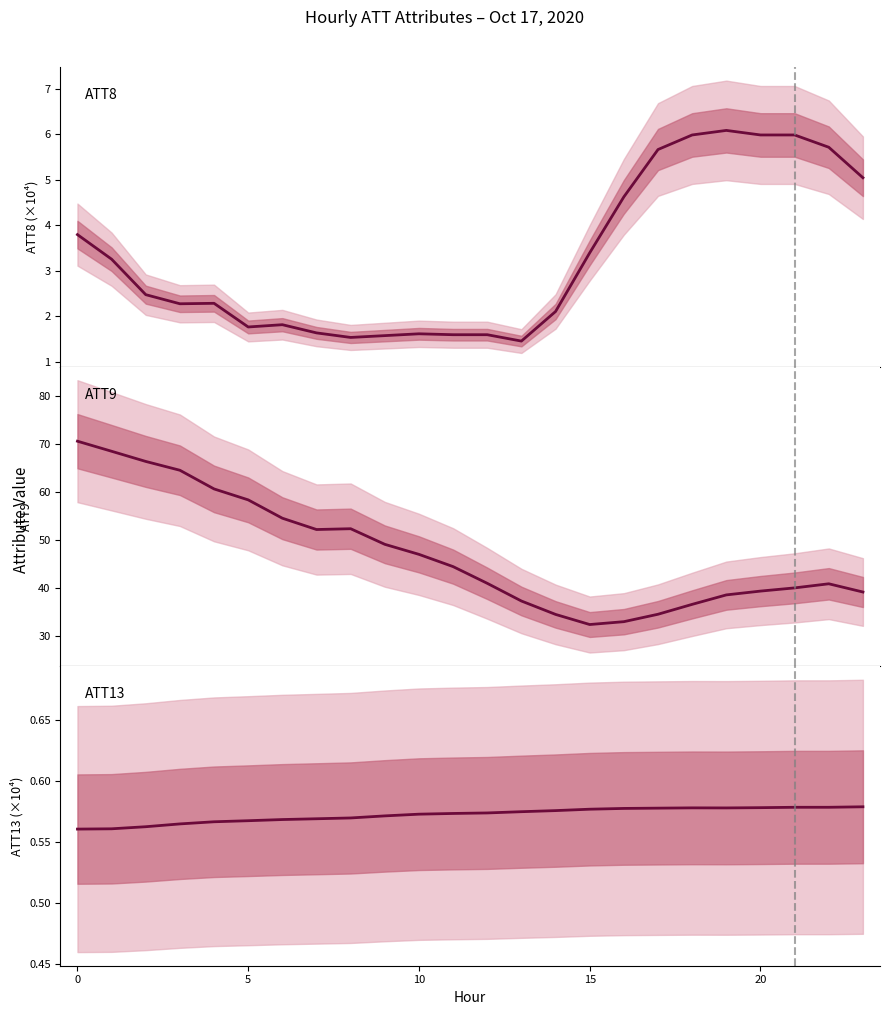

True or false: ATT9 and ATT13 intersect in this chart.

False